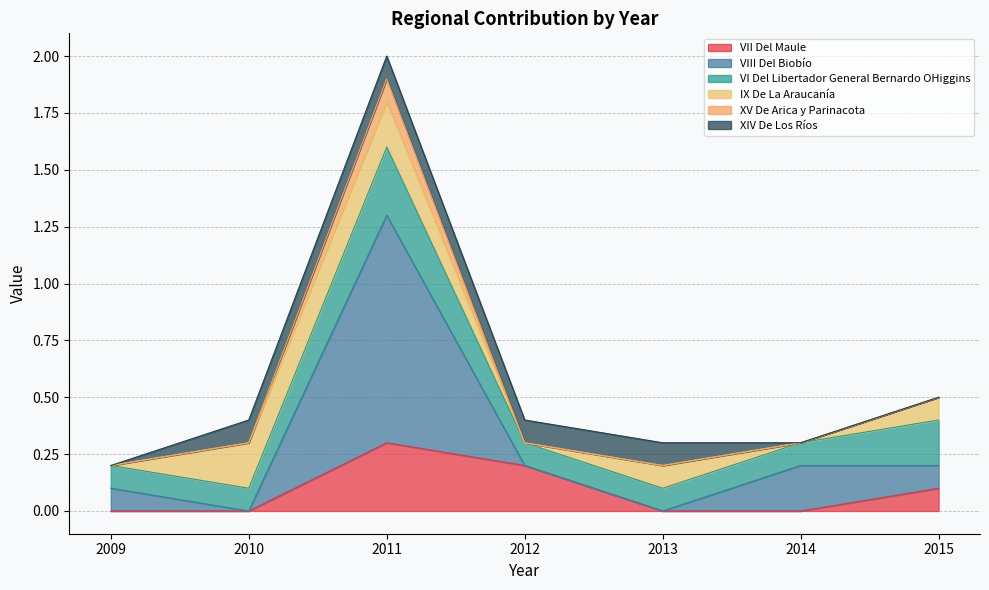

Is it true that VII Del Maule equals 0.2 at 2013?

False